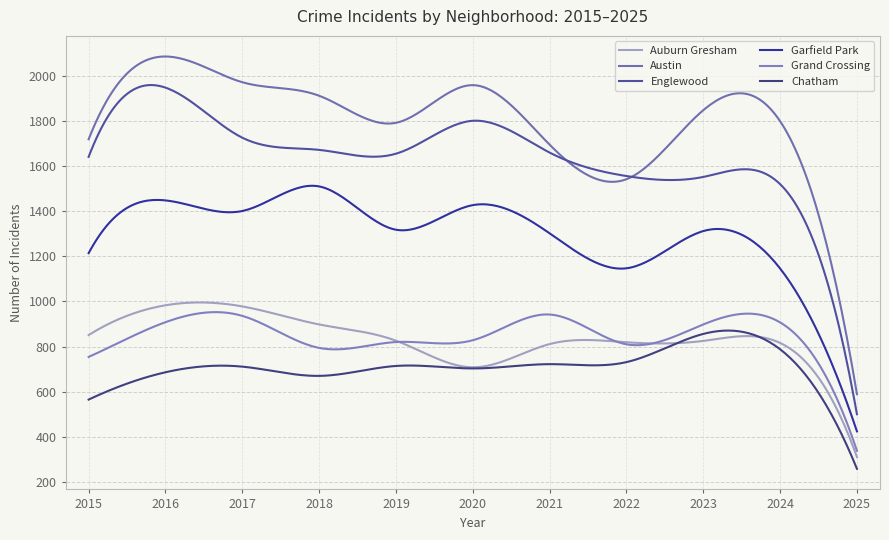

Count the number of categories in the chart.

300